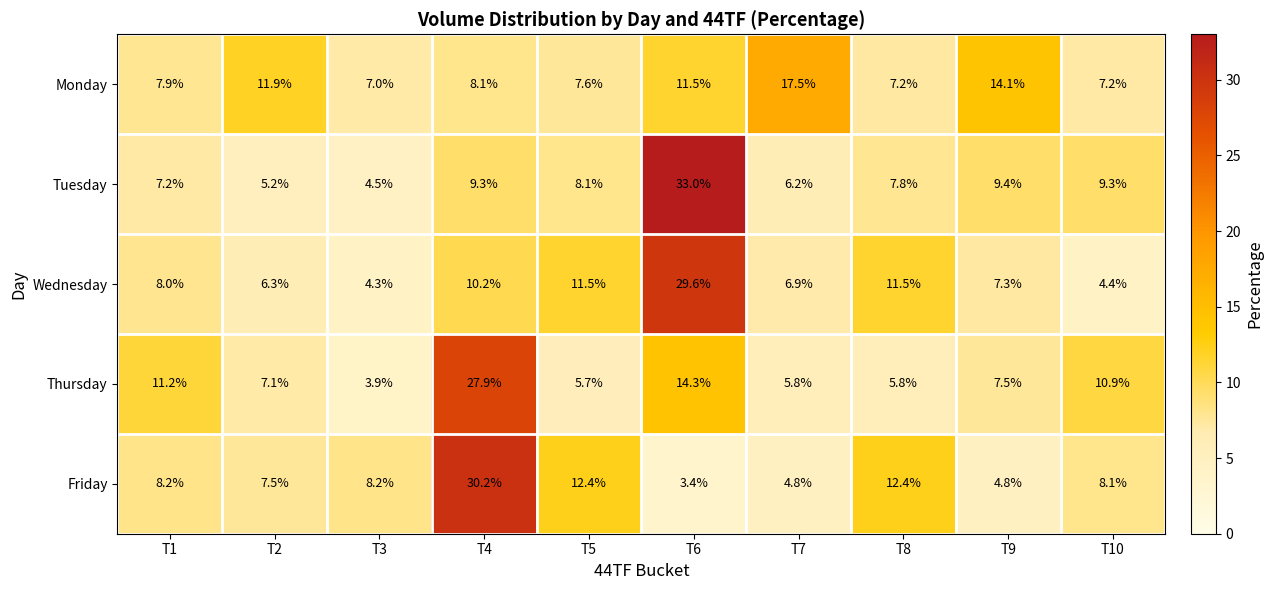

The Wednesday series shows 3.5 at T9. True or false?

False